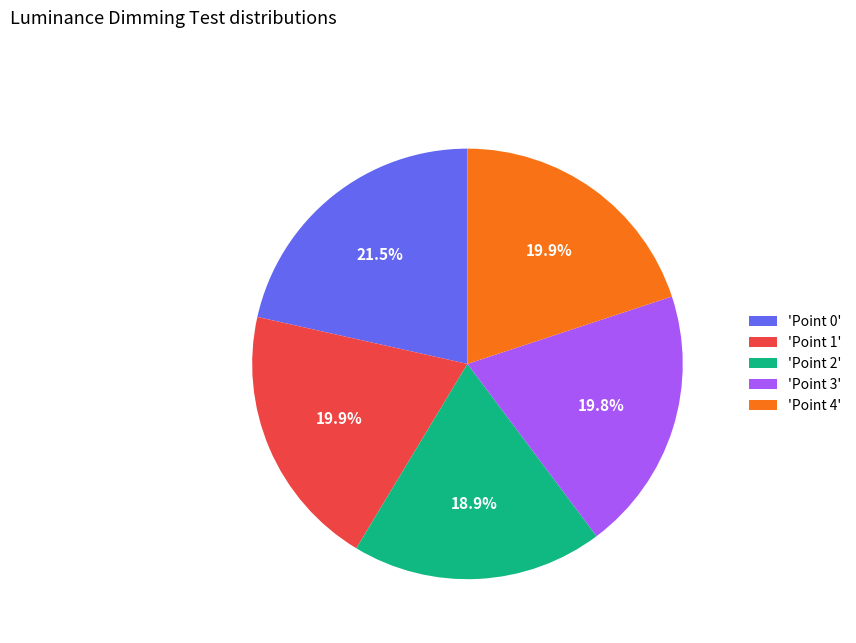

What is the smallest slice in the pie chart?

'Point 2'